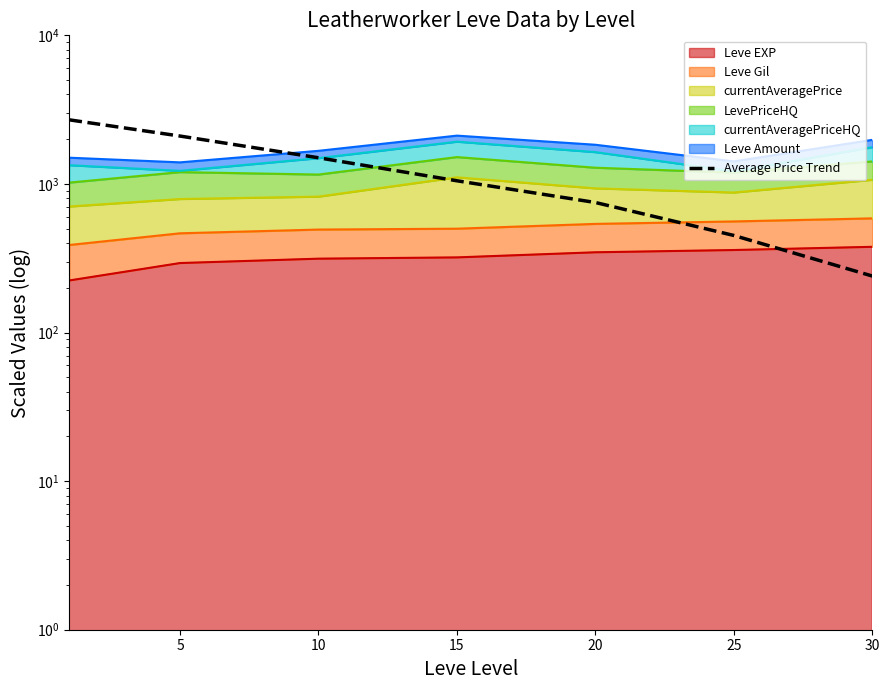

True or false: the data shows 275 at 20.

False